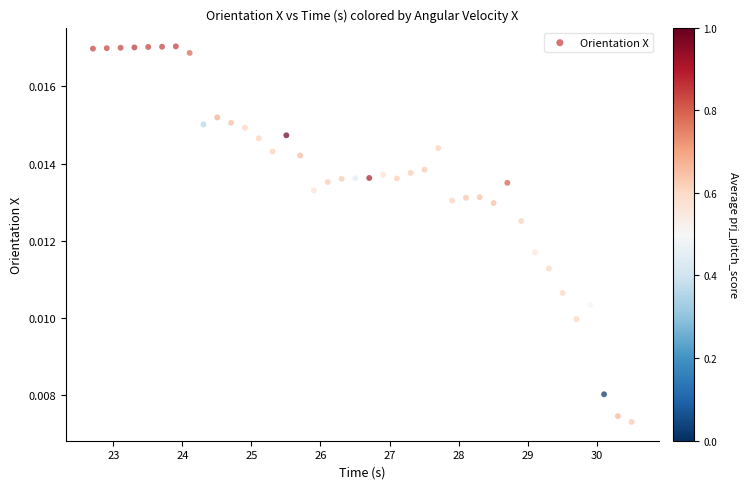

What is the range of X values (max minus min)?

7.8